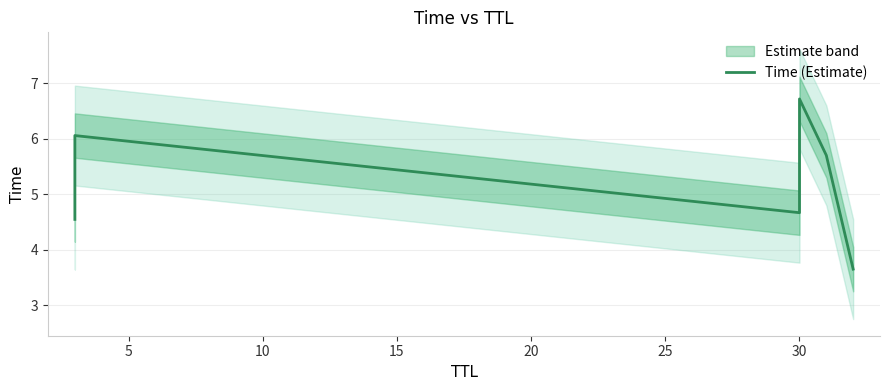

What is the value of the 2nd point from the left?

6.1